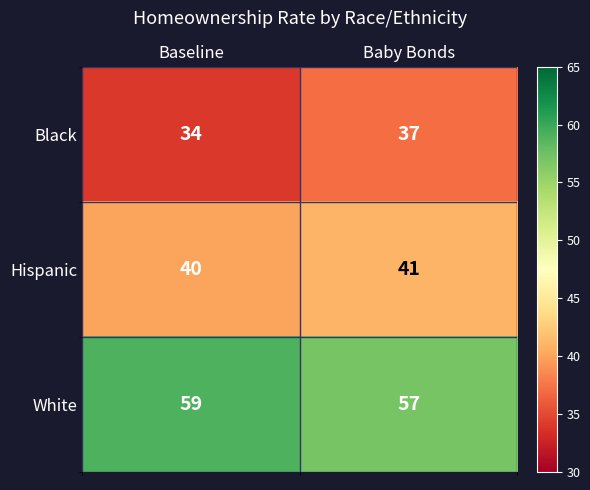

Reading right to left, transcribe all the data shown in this chart.

Black: Baby Bonds=37	Baseline=34
Hispanic: Baby Bonds=41	Baseline=40
White: Baby Bonds=57	Baseline=59